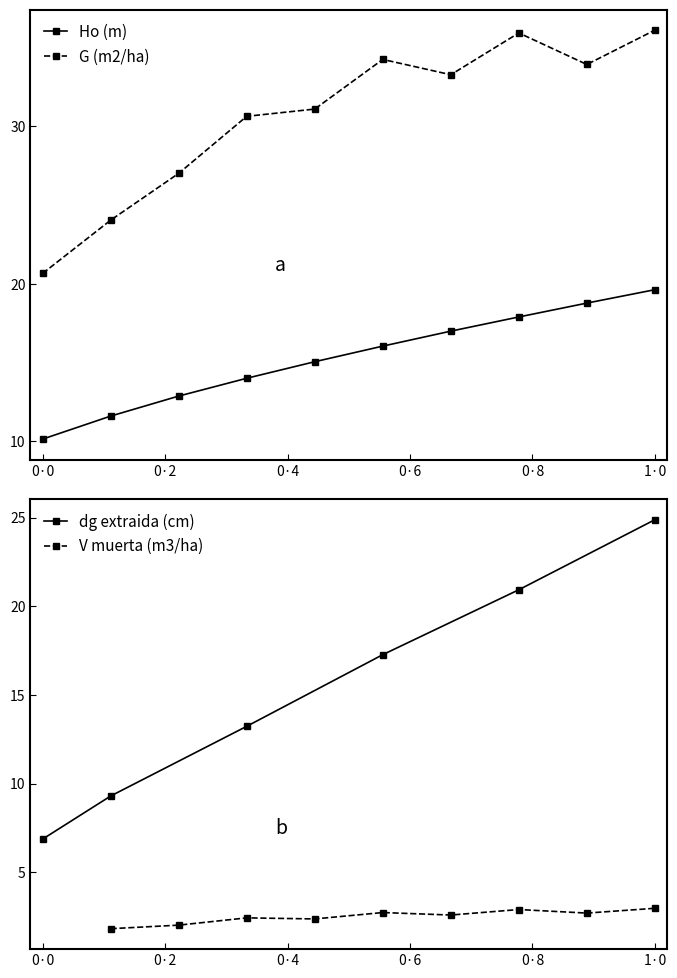

The Ho (m) series shows 26.4 at 1·0. True or false?

False